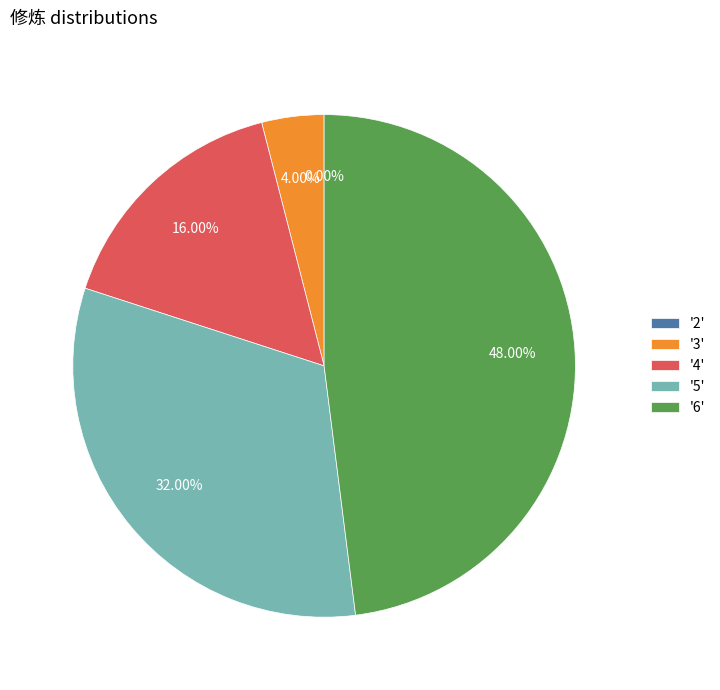

To the nearest percent, what percentage of the pie is 6?

48%